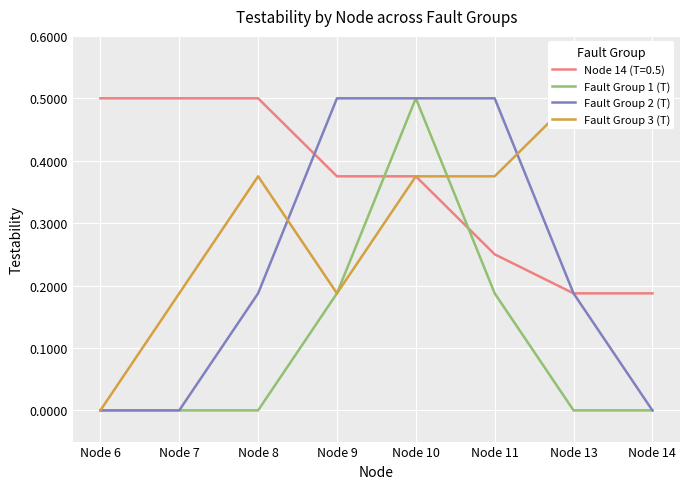

Is the value of Fault Group 1 (T) at Node 9 greater than the value of Fault Group 2 (T) at Node 10?

No